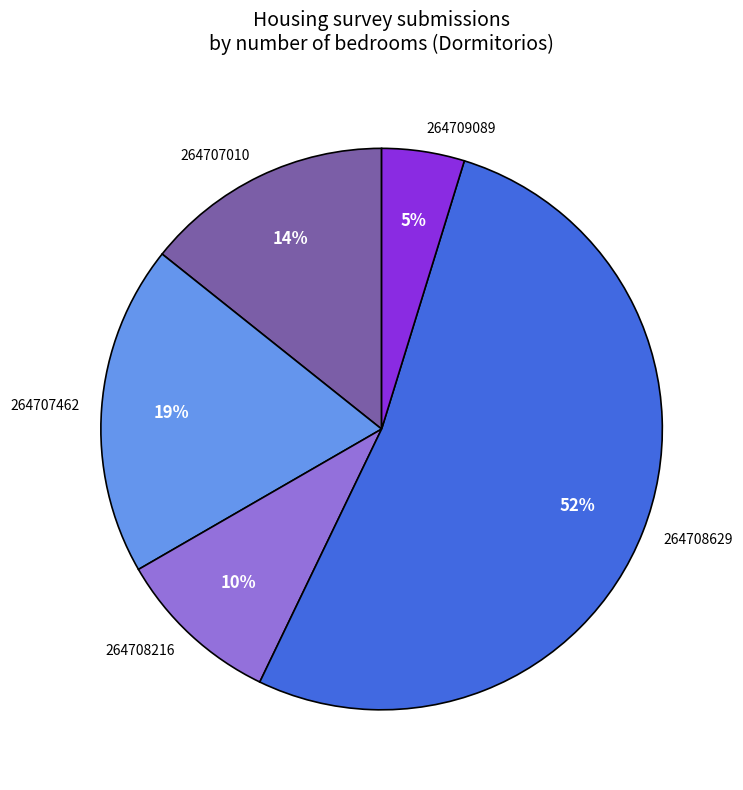

Is there a majority slice in this chart?

Yes